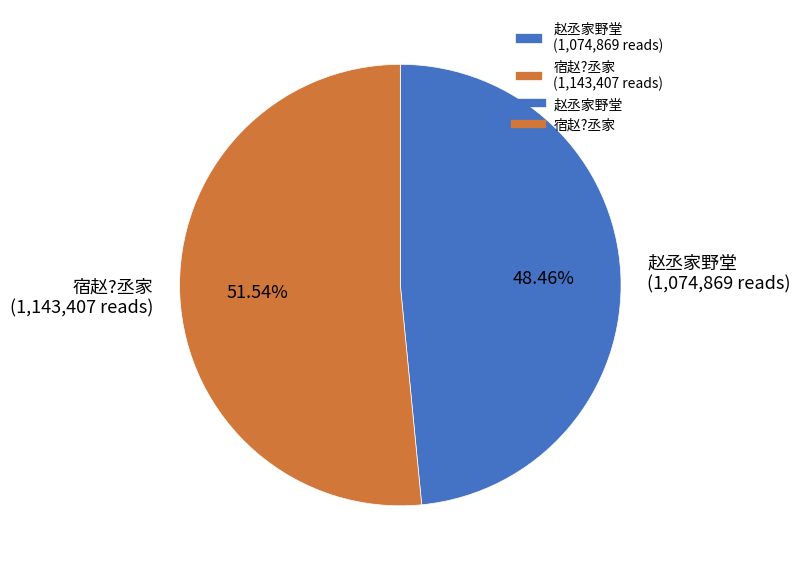

What portion of the pie excludes 宿赵?丞家?

48.5%